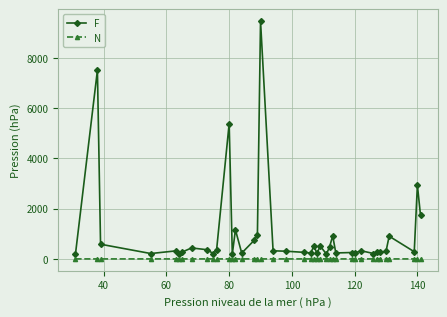

Which series has the largest range (max minus min)?

F